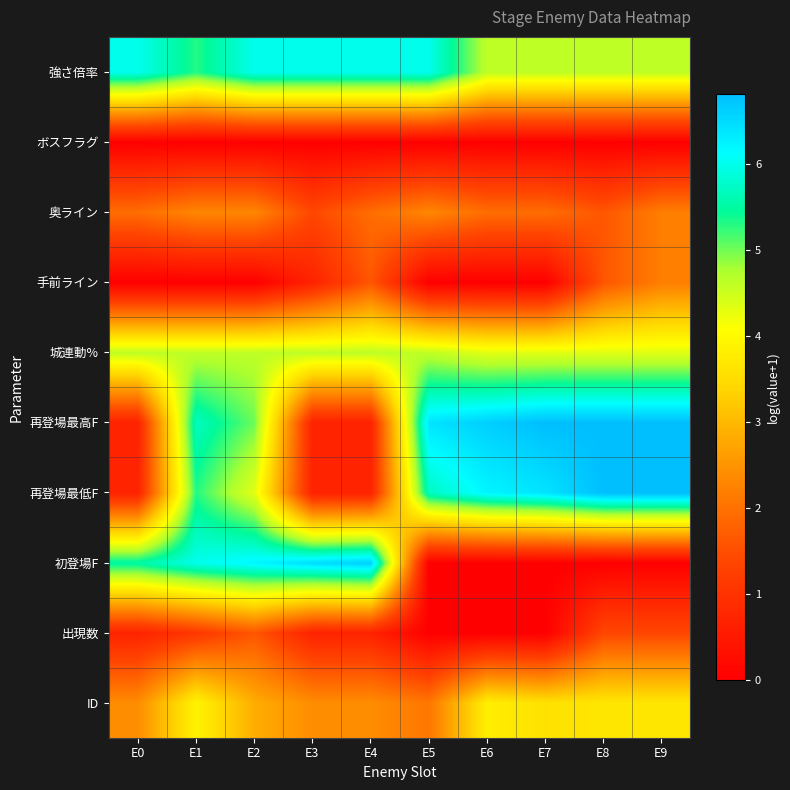

Reading left to right, what are all the values shown in this chart?

ID: E0=2.4	E1=3.9	E2=2.8	E3=2.4	E4=2.4	E5=2.1	E6=3.8	E7=3.6	E8=3.7	E9=3.7
出現数: E0=0.7	E1=1.1	E2=1.6	E3=0.7	E4=0.7	E5=0.0	E6=0.0	E7=0.0	E8=1.4	E9=1.4
初登場F: E0=5.5	E1=6.0	E2=6.2	E3=6.5	E4=6.6	E5=0.0	E6=0.0	E7=0.0	E8=0.0	E9=0.0
再登場最低F: E0=0.7	E1=5.3	E2=4.3	E3=0.7	E4=0.7	E5=5.7	E6=6.2	E7=6.4	E8=6.8	E9=6.8
再登場最高F: E0=0.7	E1=5.7	E2=5.0	E3=0.7	E4=0.7	E5=6.4	E6=6.6	E7=6.8	E8=6.8	E9=6.8
城連動%: E0=4.6	E1=4.6	E2=4.6	E3=4.6	E4=4.6	E5=4.6	E6=4.3	E7=4.3	E8=4.3	E9=4.3
手前ライン: E0=0.0	E1=0.0	E2=0.0	E3=0.7	E4=1.6	E5=0.0	E6=0.0	E7=0.0	E8=1.6	E9=2.2
奥ライン: E0=1.9	E1=2.3	E2=2.3	E3=1.4	E4=1.9	E5=2.3	E6=1.9	E7=1.9	E8=1.6	E9=2.2
ボスフラグ: E0=0.0	E1=0.0	E2=0.0	E3=0.0	E4=0.0	E5=0.0	E6=0.0	E7=0.0	E8=0.0	E9=0.0
強さ倍率: E0=6.0	E1=5.3	E2=6.0	E3=6.0	E4=6.0	E5=6.0	E6=4.6	E7=4.6	E8=4.6	E9=4.6